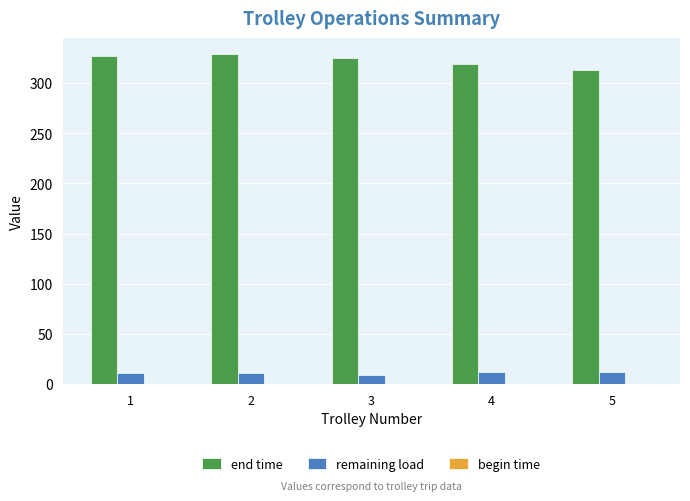

Rank the series by their maximum value, from highest to lowest.

end time, remaining load